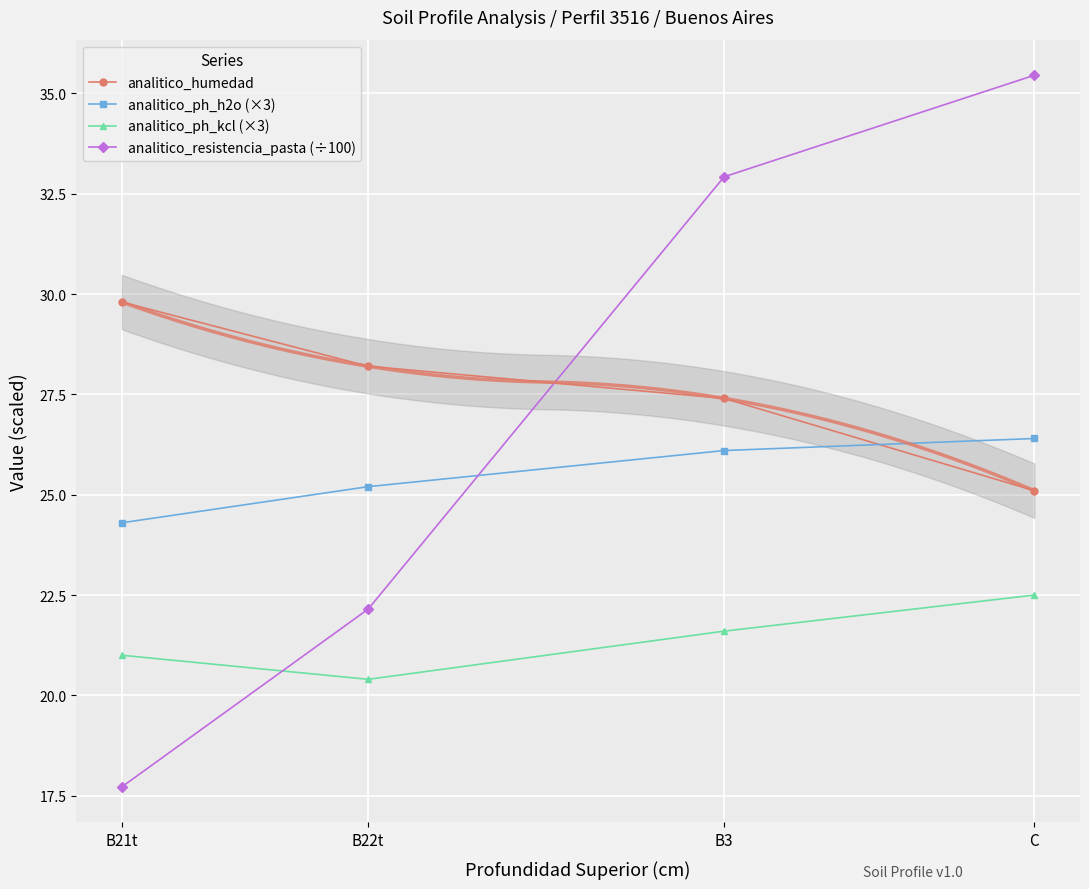

What is the difference between the maximum and minimum values in the analitico_humedad series?

4.7